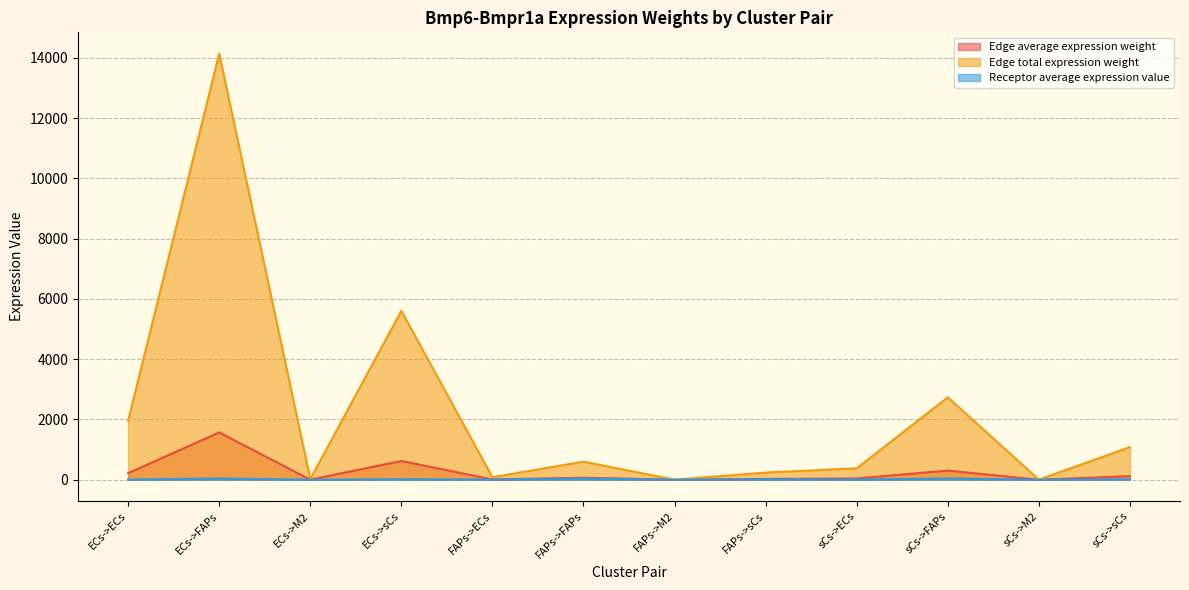

What is the difference between the Edge total expression weight values at ECs->M2 and ECs->ECs?

1938.3